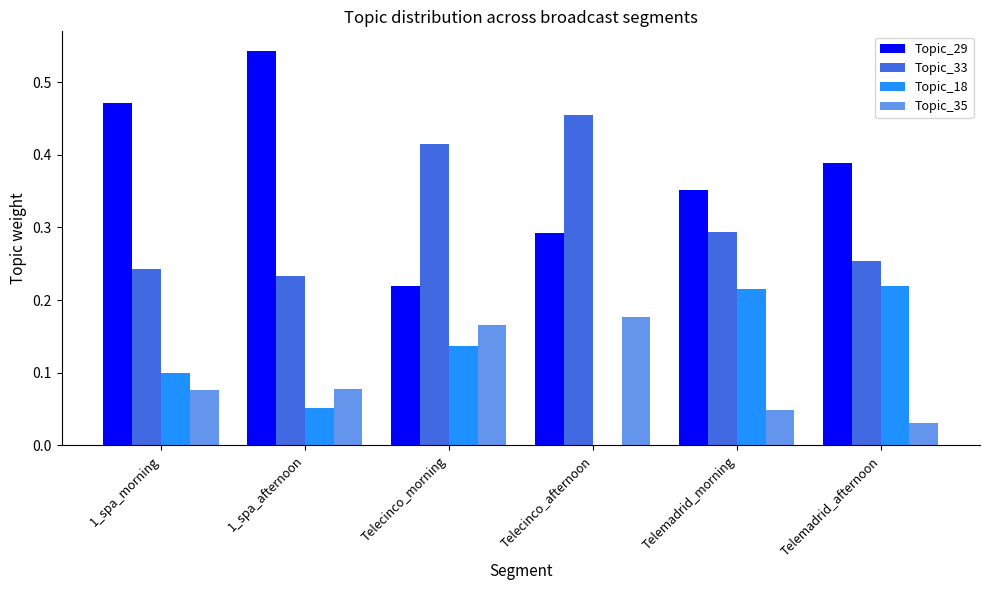

True or false: Topic_29 has a value of 0.7 at 1_spa_morning.

False